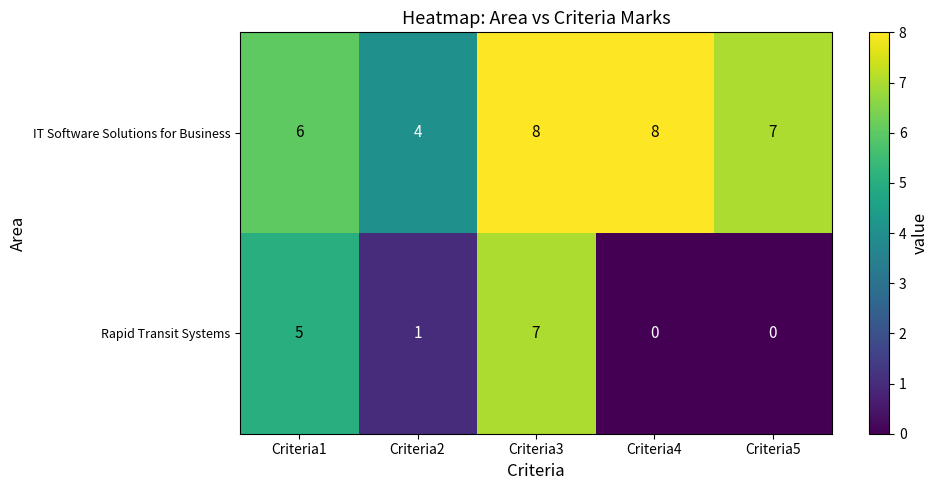

Which series has the largest total across all categories?

row_0